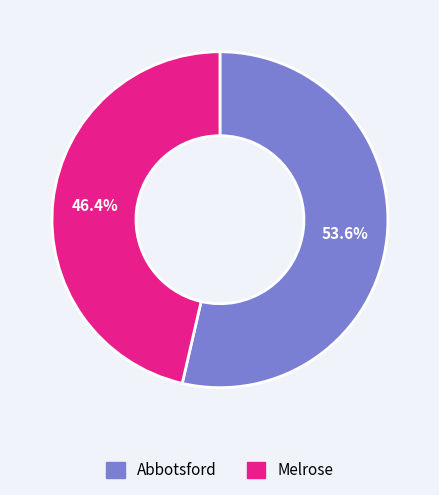

To the nearest percent, what is the difference between the largest and smallest slice percentages?

7%